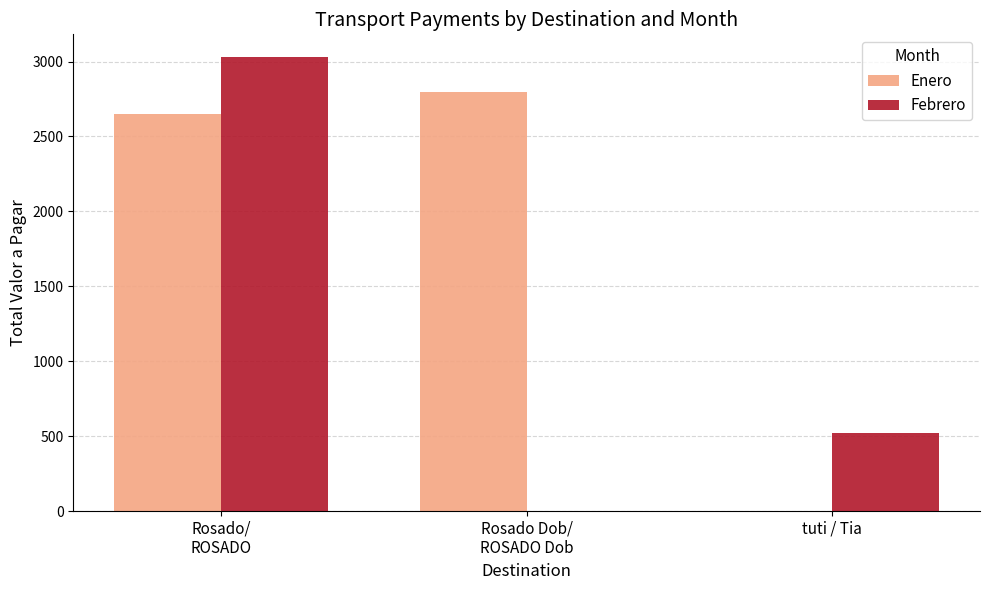

Reading left to right, transcribe all the data shown in this chart.

Enero: Rosado/
ROSADO=2650	Rosado Dob/
ROSADO Dob=2800	tuti / Tia=0
Febrero: Rosado/
ROSADO=3030	Rosado Dob/
ROSADO Dob=0	tuti / Tia=520